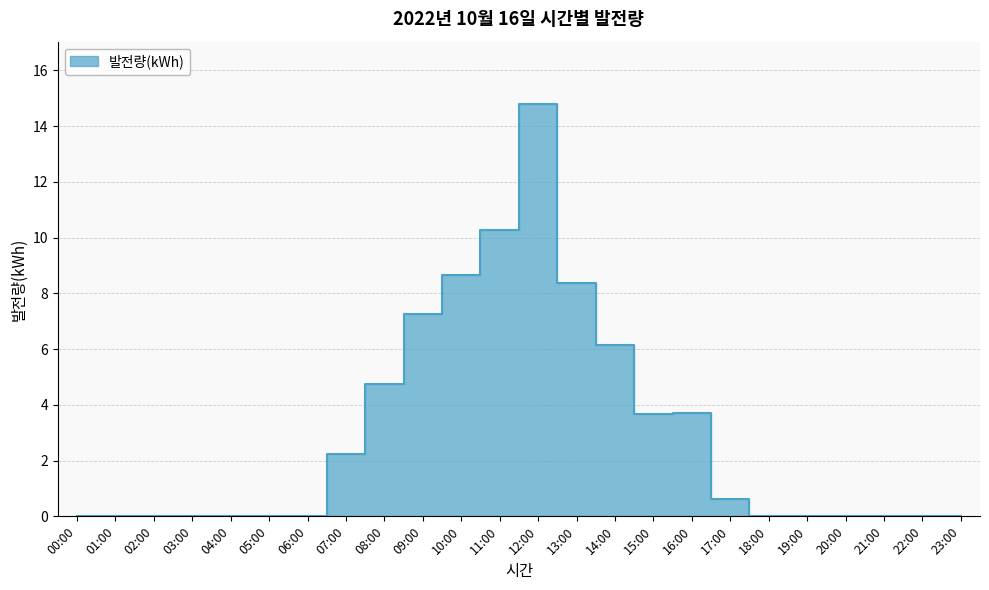

How many series are shown in this chart?

1